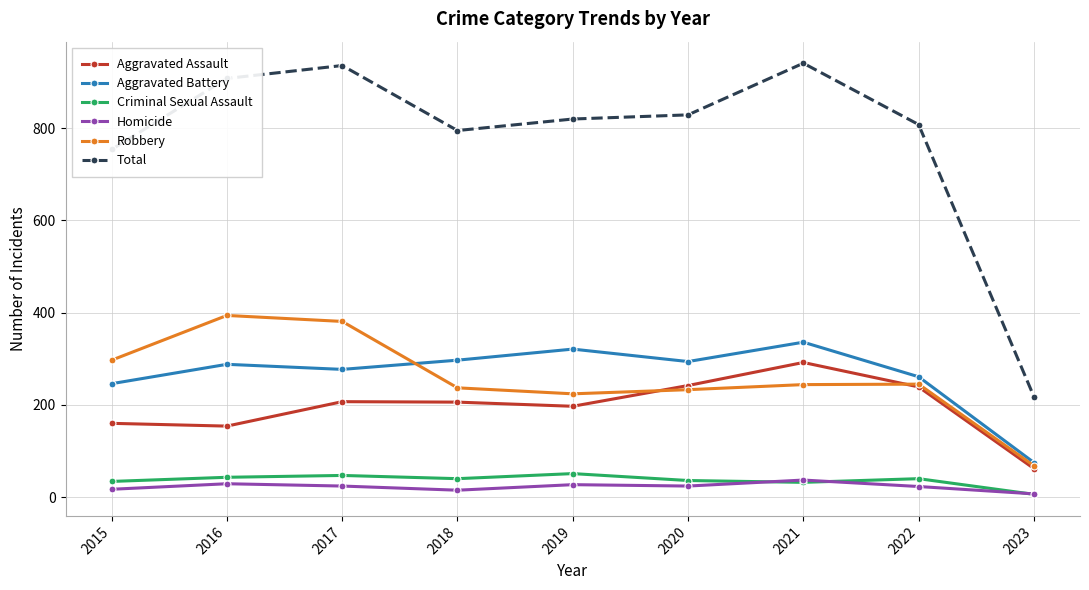

Count the number of data series in this chart.

6